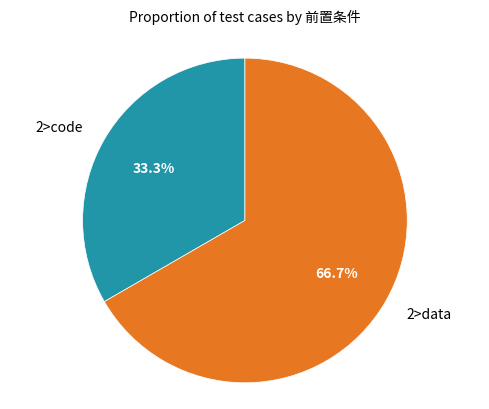

Is there any slice that represents more than half of the pie?

Yes